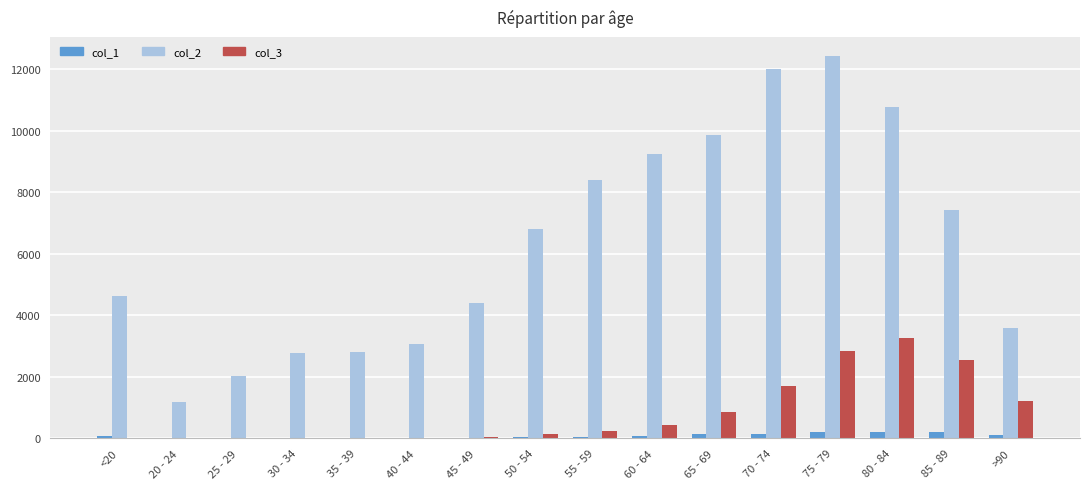

What is the sum of the col_2 values at 35 - 39 and 45 - 49?

7210